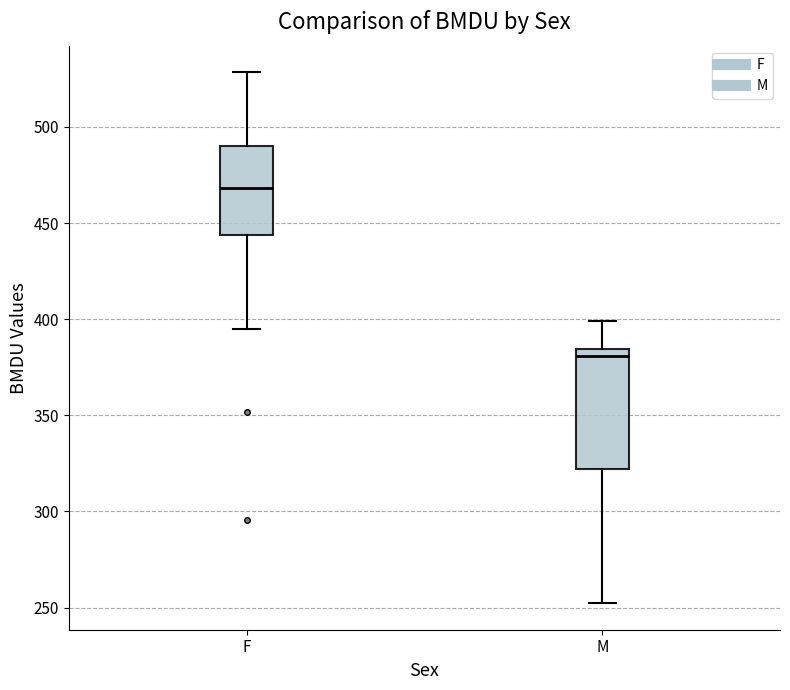

Reading left to right, read every box against the y-axis: the position of its median line, the range the box covers, and the ends of its whiskers. The values are not printed on the chart, so give them approximately, as read against the axis.

F: median 470, box 445 to 490, whiskers 395 to 530
M: median 380, box 320 to 385, whiskers 250 to 400